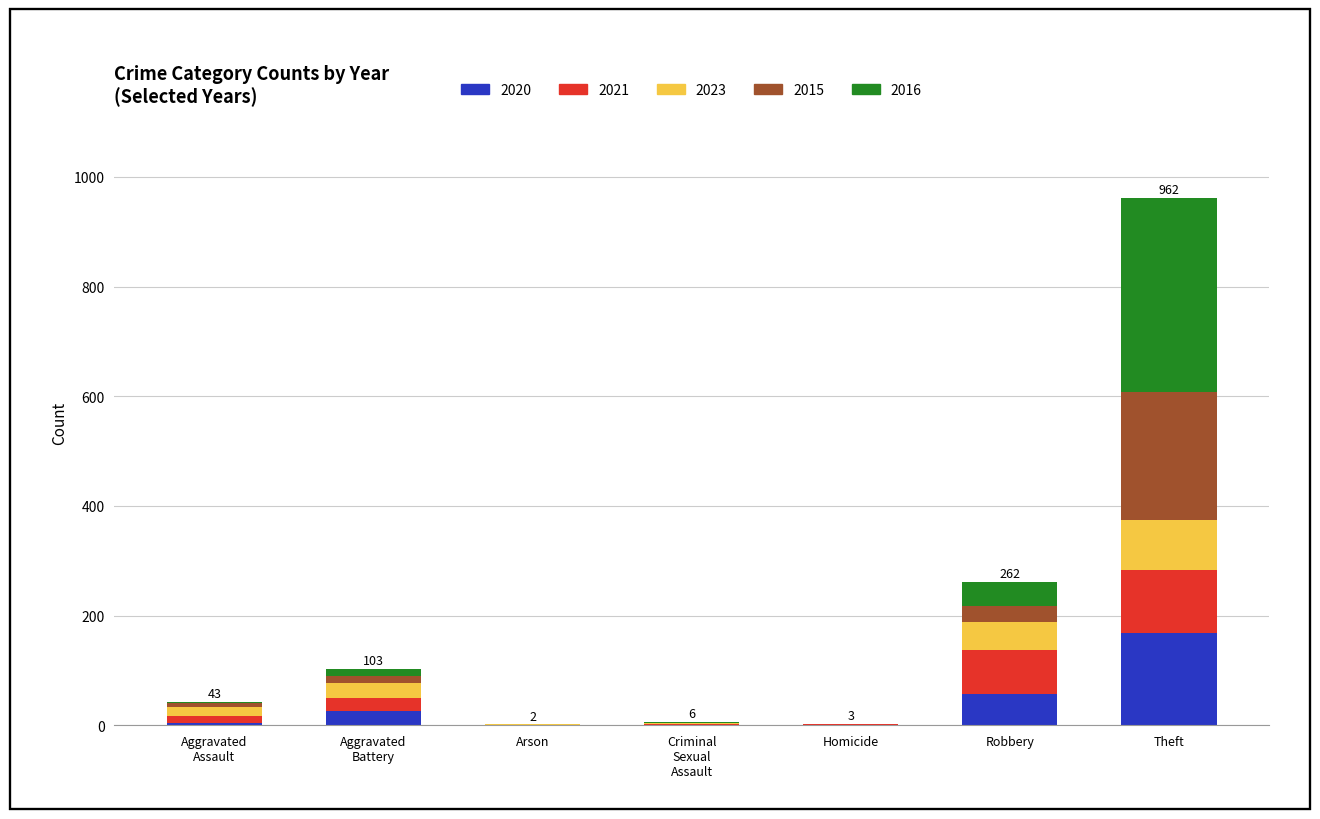

What is the highest value of the 2020 series?

168